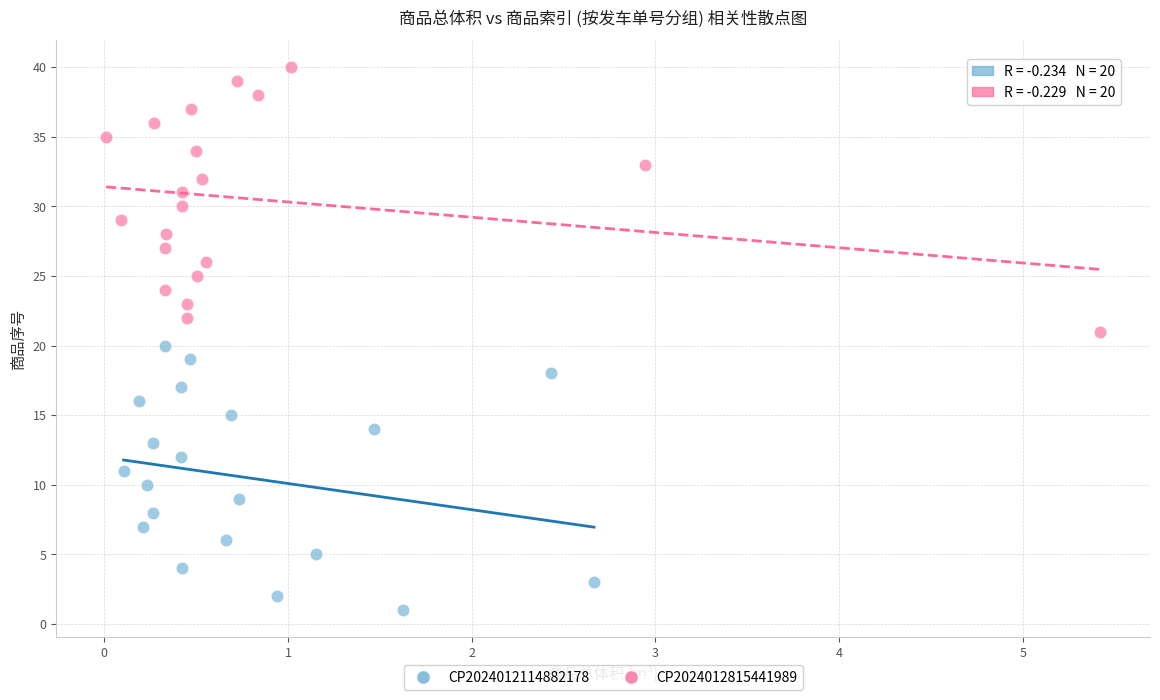

Which series contains the highest Y value?

CP2024012815441989